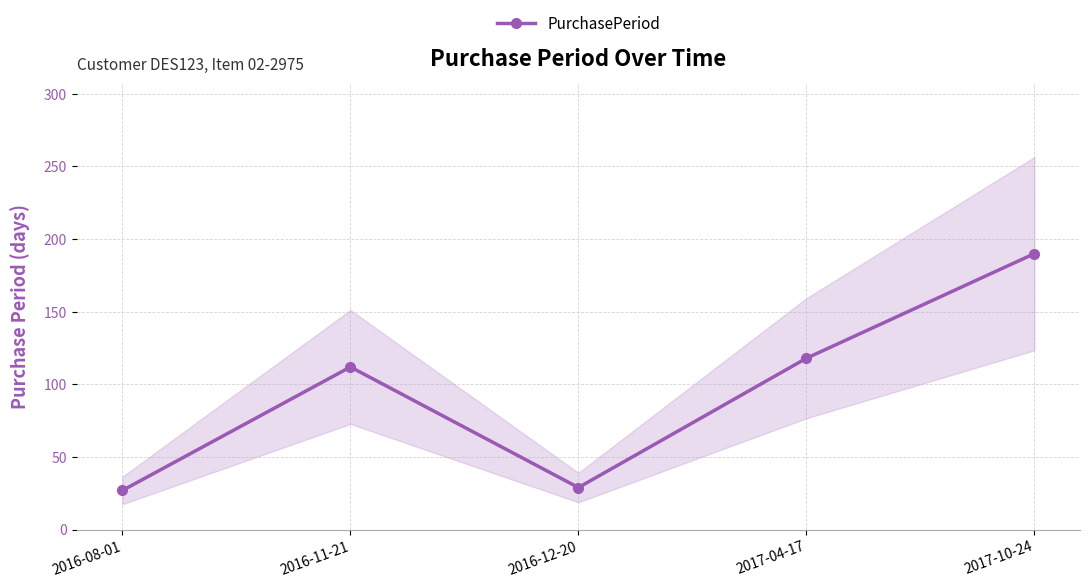

Rank the categories by value from highest to lowest.

2017-10-24, 2017-04-17, 2016-11-21, 2016-12-20, 2016-08-01